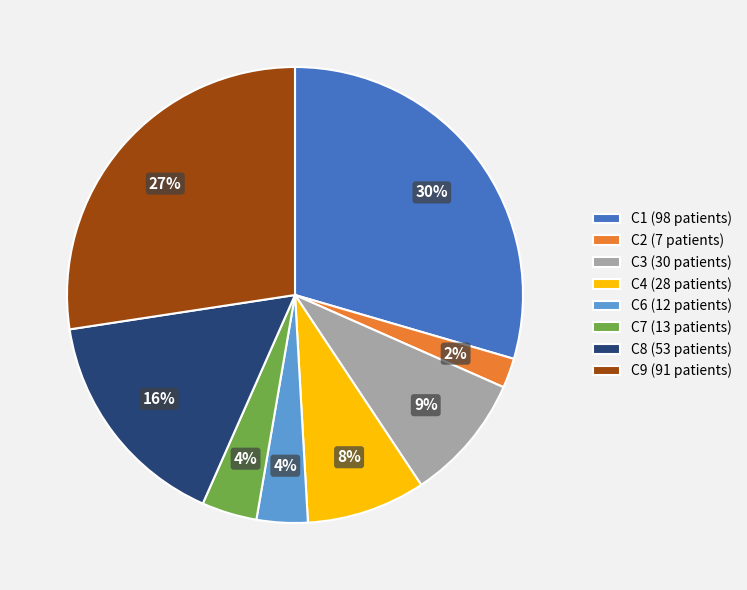

To the nearest percent, what is the average slice percentage?

12%